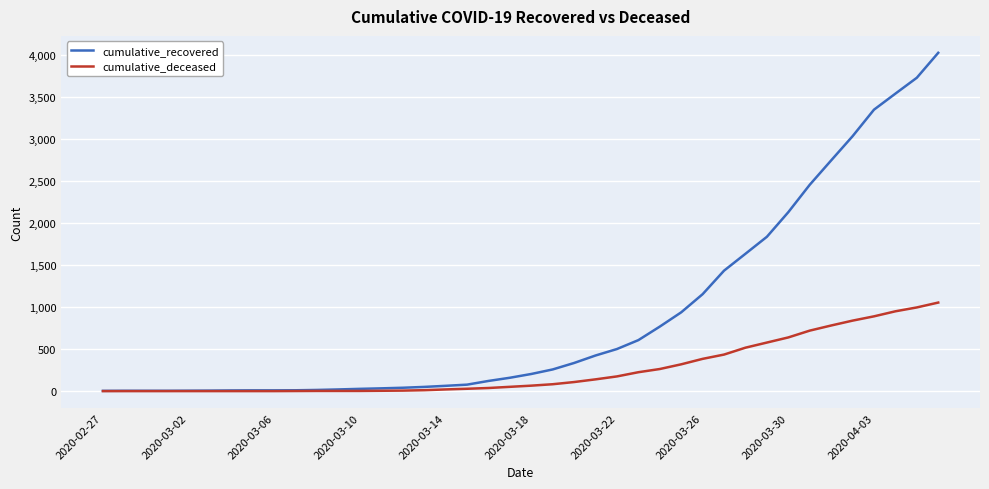

What is the maximum value shown in the chart?

4027